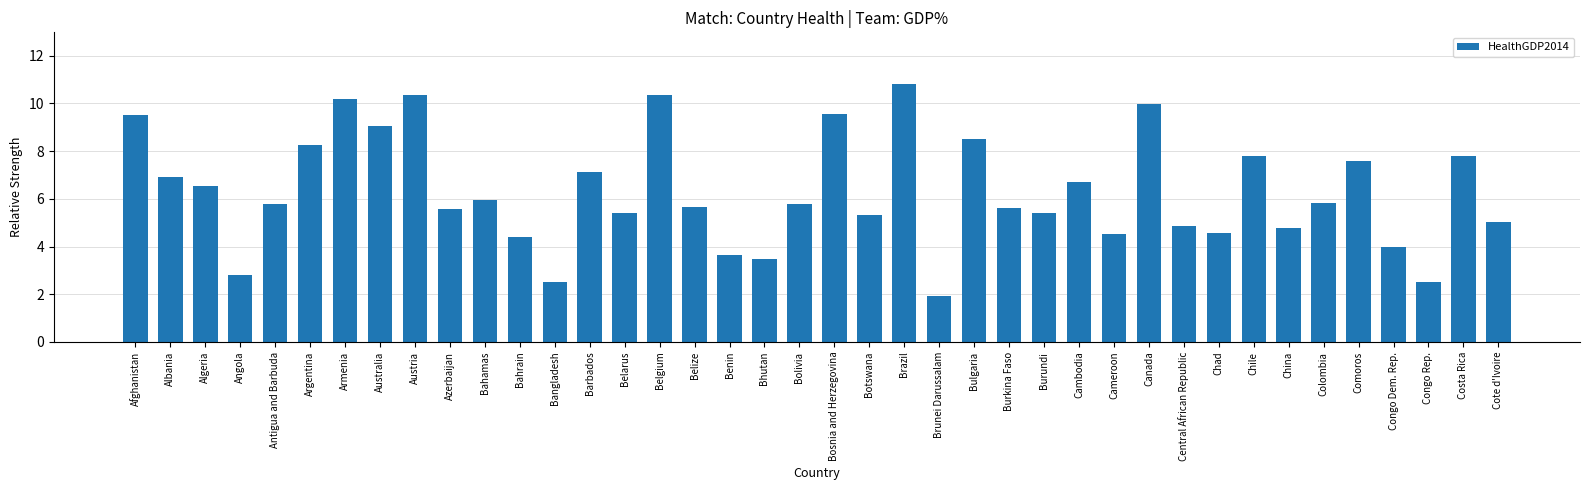

What is the difference between the second highest and second lowest values?

7.9